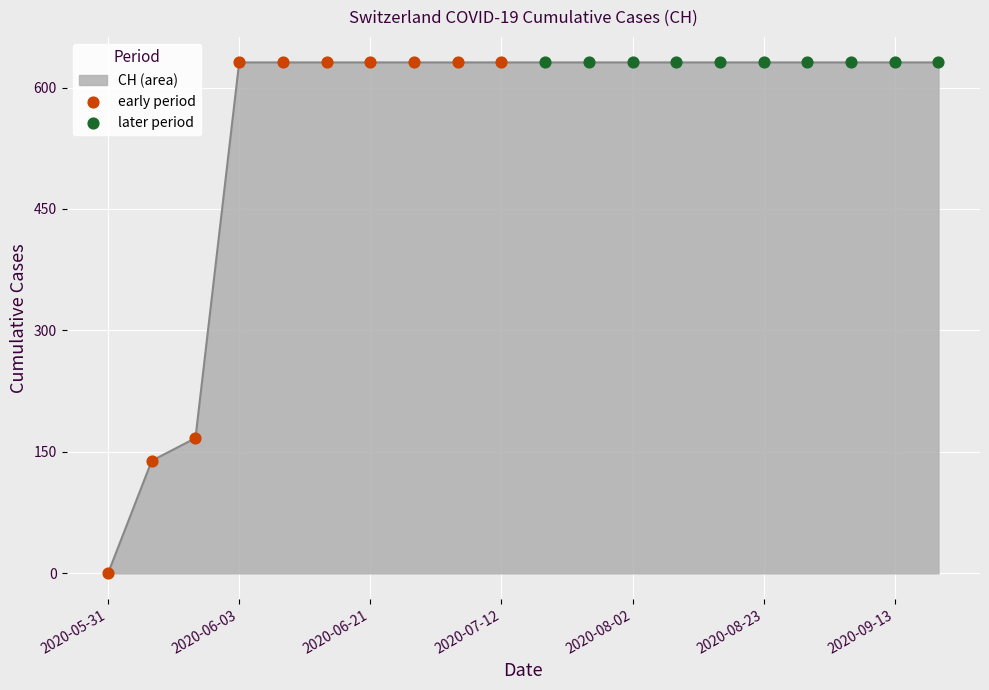

What is the greatest value displayed?

631